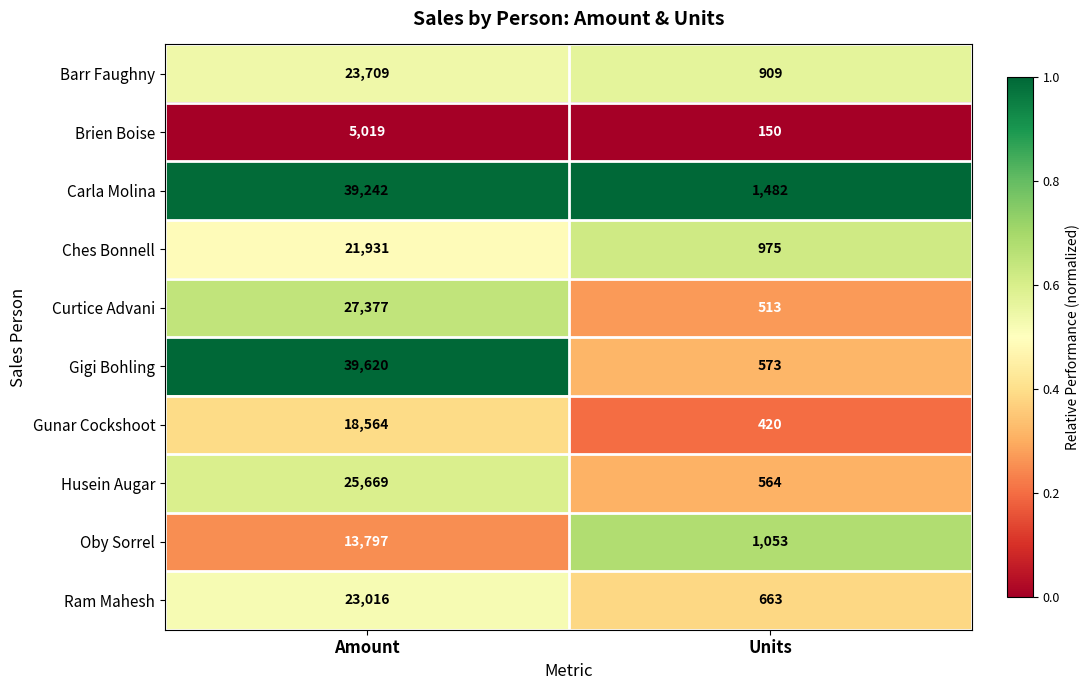

Reading right to left, list all the values displayed in this chart.

Barr Faughny: Units=909	Amount=23709
Brien Boise: Units=150	Amount=5019
Carla Molina: Units=1482	Amount=39242
Ches Bonnell: Units=975	Amount=21931
Curtice Advani: Units=513	Amount=27377
Gigi Bohling: Units=573	Amount=39620
Gunar Cockshoot: Units=420	Amount=18564
Husein Augar: Units=564	Amount=25669
Oby Sorrel: Units=1053	Amount=13797
Ram Mahesh: Units=663	Amount=23016